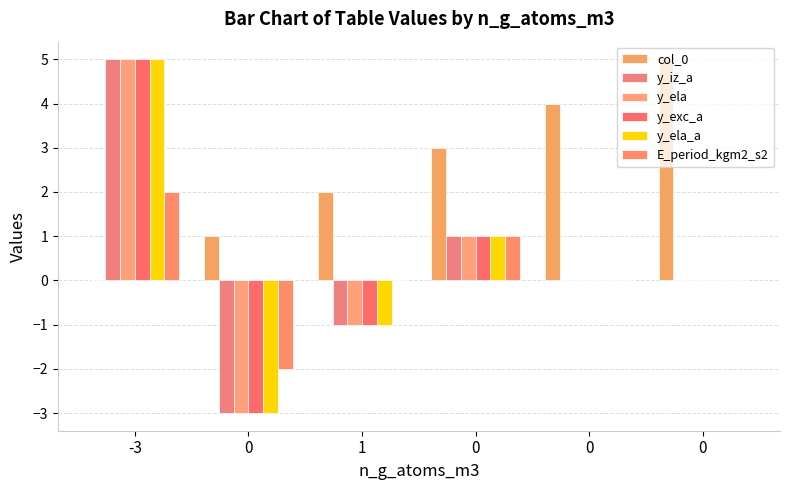

Reading right to left, what are all the values shown in this chart?

col_0: 5	4	3	2	1	0
y_iz_a: 0	0	1	-1	-3	5
y_ela: 0	0	1	-1	-3	5
y_exc_a: 0	0	1	-1	-3	5
y_ela_a: 0	0	1	-1	-3	5
E_period_kgm2_s2: 0	0	1	0	-2	2